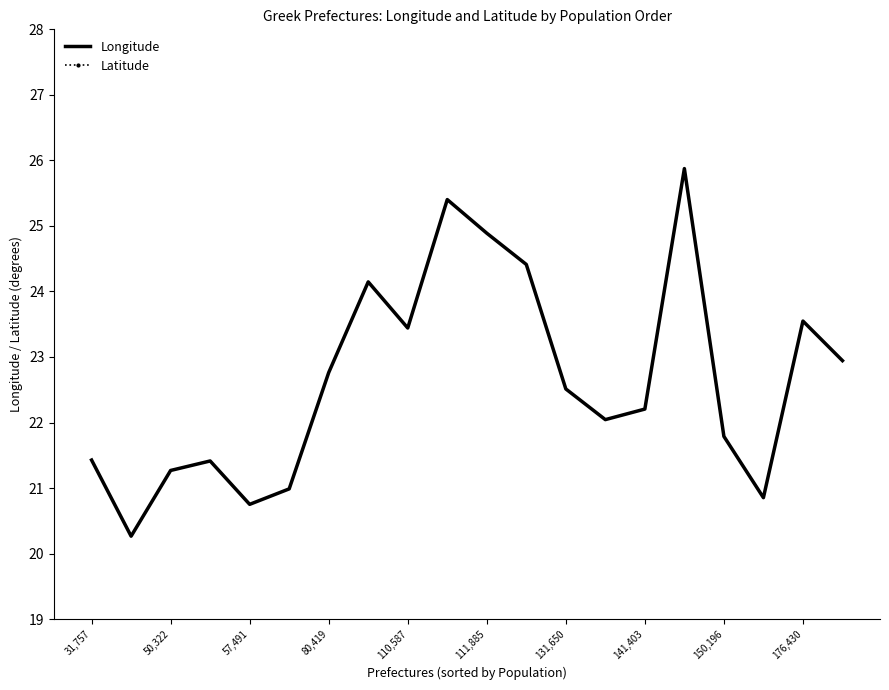

True or false: Latitude and Longitude intersect in this chart.

False